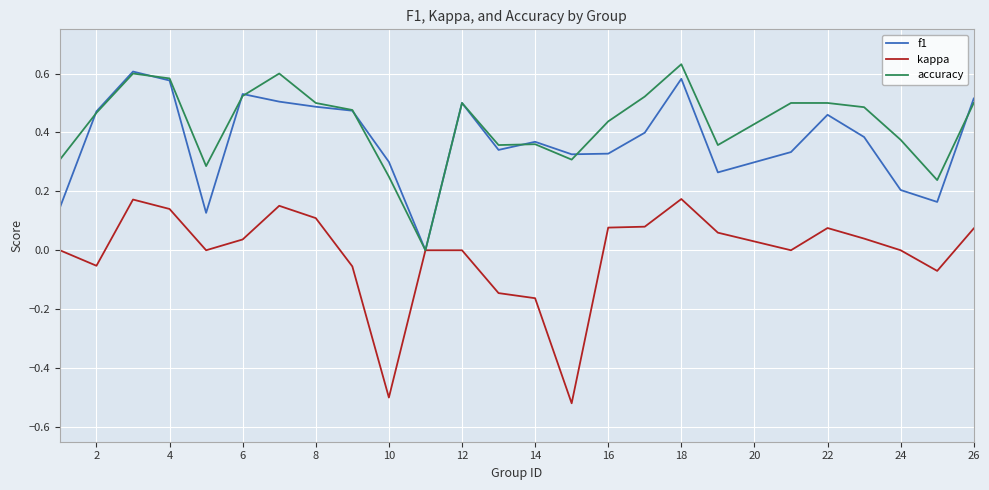

Which series has the largest range (max minus min)?

kappa